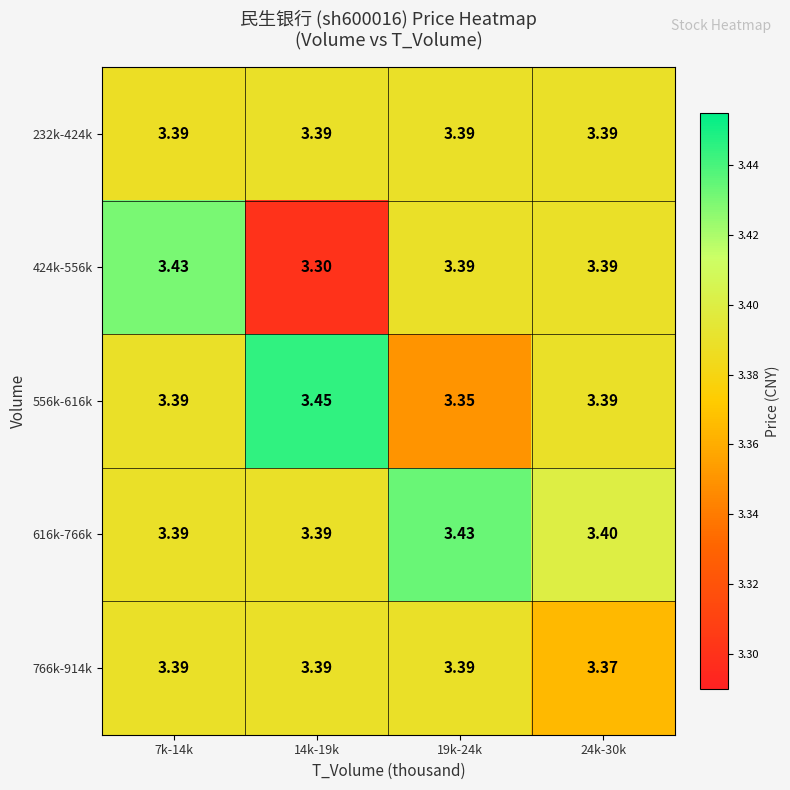

Reading right to left, transcribe all the data shown in this chart.

232k-424k: 24k-30k=3.4	19k-24k=3.4	14k-19k=3.4	7k-14k=3.4
424k-556k: 24k-30k=3.4	19k-24k=3.4	14k-19k=3.3	7k-14k=3.4
556k-616k: 24k-30k=3.4	19k-24k=3.4	14k-19k=3.5	7k-14k=3.4
616k-766k: 24k-30k=3.4	19k-24k=3.4	14k-19k=3.4	7k-14k=3.4
766k-914k: 24k-30k=3.4	19k-24k=3.4	14k-19k=3.4	7k-14k=3.4